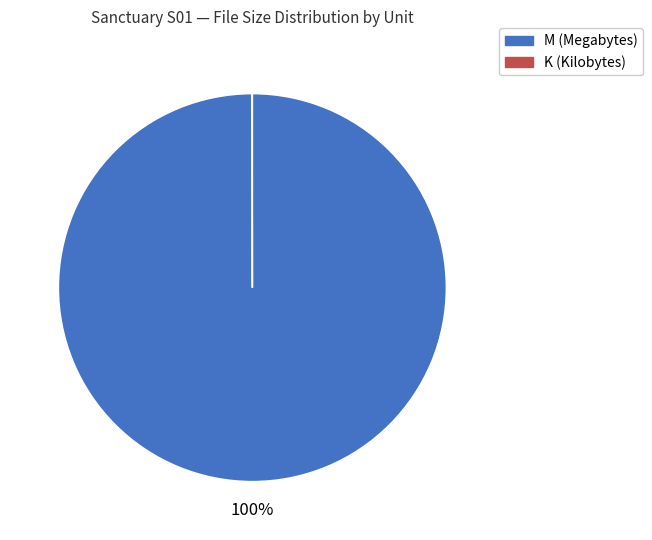

What percentage is the M slice, to the nearest percent?

100%